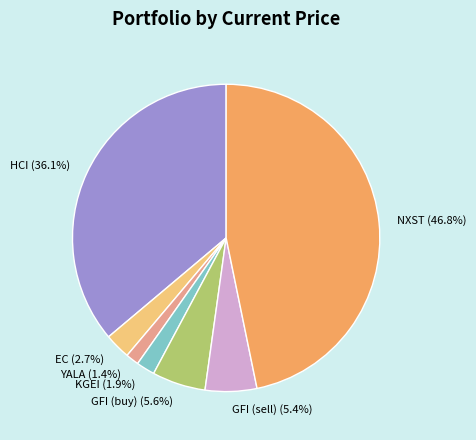

To the nearest percent, what is the difference between the largest and smallest slice percentages?

45%